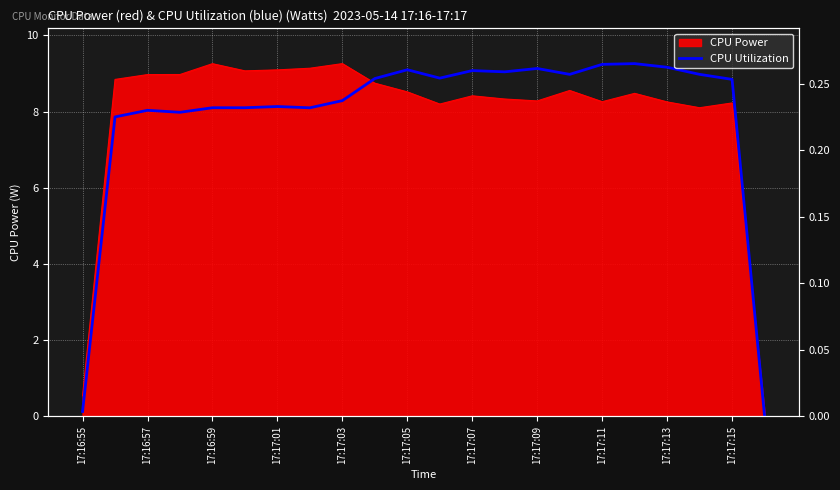

Reading left to right, what are all the values shown in this chart?

0.1	7.9	8.0	8.0	8.1	8.1	8.1	8.1	8.3	8.9	9.1	8.9	9.1	9.0	9.1	9.0	9.2	9.3	9.2	9.0	8.8	0.0